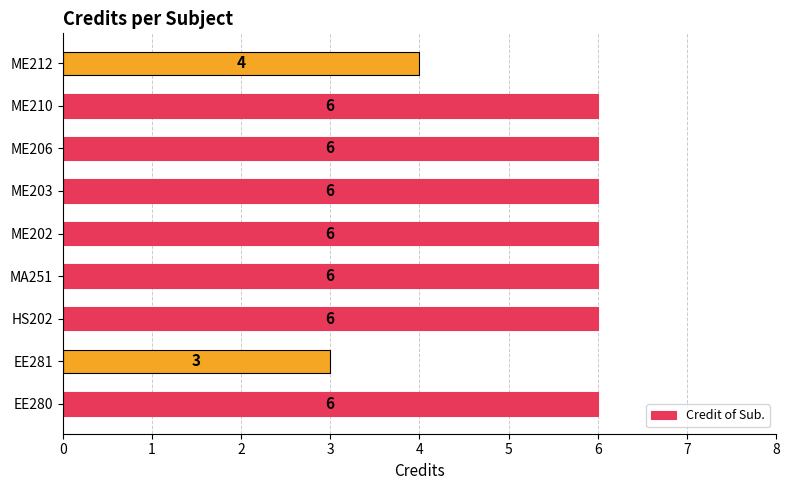

The value at ME206 is 6. True or false?

True